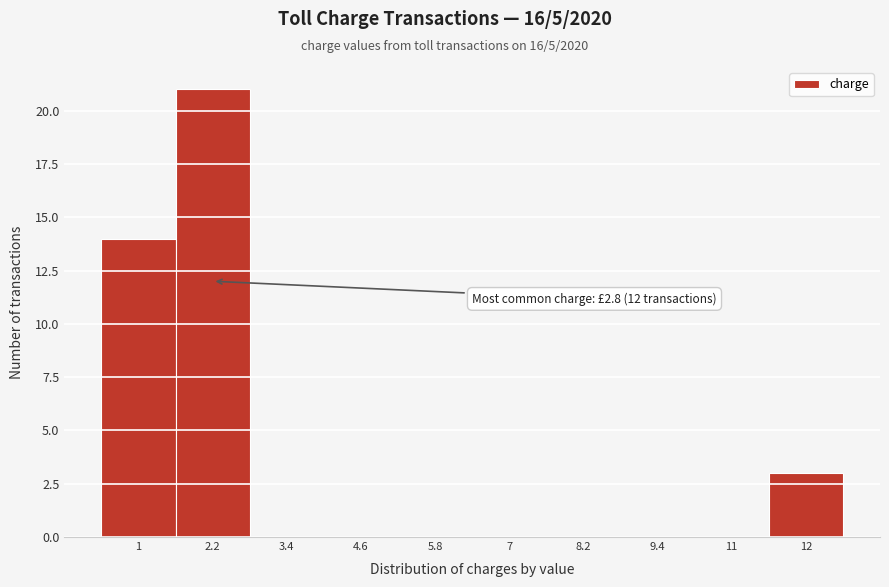

Reading left to right, what are all the values shown in this chart?

1=14	2.2=21	3.4=0	4.6=0	5.8=0	7=0	8.2=0	9.4=0	11=0	12=3